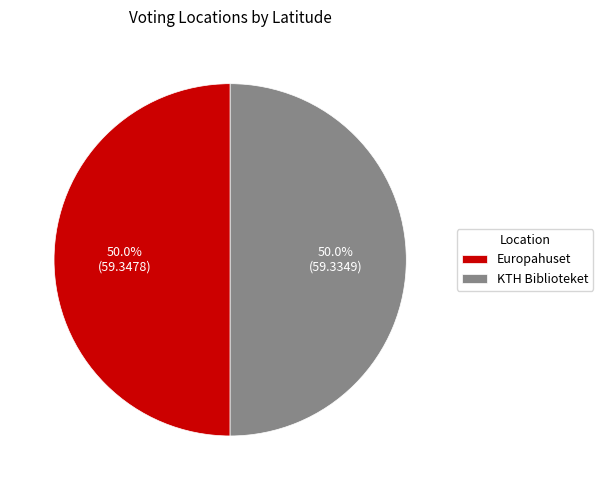

How many slices are in this pie chart?

2